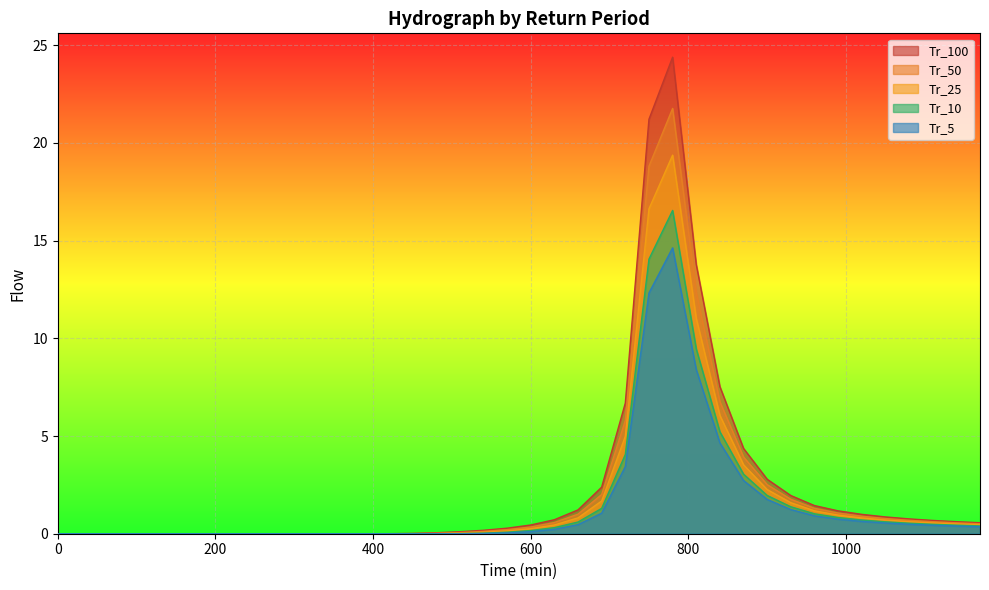

Reading left to right, extract all data points from this chart.

Tr_5: 0=0.0	30=0.0	60=0.0	90=0.0	120=0.0	150=0.0	180=0.0	210=0.0	240=0.0	270=0.0	300=0.0	330=0.0	360=0.0	390=0.0	420=0.0	450=0.0	480=0.0	510=0.0	540=0.0	570=0.0	600=0.1	630=0.2	660=0.5	690=1.1	720=3.4	750=12.3	780=14.6	810=8.4	840=4.6	870=2.7	900=1.8	930=1.2	960=0.9	990=0.7	1020=0.6	1050=0.5	1080=0.5	1110=0.4	1140=0.4	1170=0.4
Tr_10: 0=0.0	30=0.0	60=0.0	90=0.0	120=0.0	150=0.0	180=0.0	210=0.0	240=0.0	270=0.0	300=0.0	330=0.0	360=0.0	390=0.0	420=0.0	450=0.0	480=0.0	510=0.0	540=0.0	570=0.1	600=0.2	630=0.3	660=0.6	690=1.3	720=4.1	750=14.1	780=16.5	810=9.5	840=5.2	870=3.0	900=2.0	930=1.4	960=1.0	990=0.8	1020=0.7	1050=0.6	1080=0.5	1110=0.5	1140=0.4	1170=0.4
Tr_25: 0=0.0	30=0.0	60=0.0	90=0.0	120=0.0	150=0.0	180=0.0	210=0.0	240=0.0	270=0.0	300=0.0	330=0.0	360=0.0	390=0.0	420=0.0	450=0.0	480=0.0	510=0.0	540=0.1	570=0.1	600=0.3	630=0.4	660=0.8	690=1.7	720=5.0	750=16.6	780=19.4	810=11.0	840=6.1	870=3.5	900=2.3	930=1.6	960=1.2	990=1.0	1020=0.8	1050=0.7	1080=0.6	1110=0.6	1140=0.5	1170=0.5
Tr_50: 0=0.0	30=0.0	60=0.0	90=0.0	120=0.0	150=0.0	180=0.0	210=0.0	240=0.0	270=0.0	300=0.0	330=0.0	360=0.0	390=0.0	420=0.0	450=0.0	480=0.0	510=0.1	540=0.1	570=0.2	600=0.3	630=0.6	660=1.0	690=2.0	720=5.8	750=18.8	780=21.8	810=12.3	840=6.8	870=3.9	900=2.5	930=1.8	960=1.3	990=1.1	1020=0.9	1050=0.8	1080=0.7	1110=0.6	1140=0.6	1170=0.5
Tr_100: 0=0.0	30=0.0	60=0.0	90=0.0	120=0.0	150=0.0	180=0.0	210=0.0	240=0.0	270=0.0	300=0.0	330=0.0	360=0.0	390=0.0	420=0.0	450=0.0	480=0.1	510=0.1	540=0.2	570=0.3	600=0.4	630=0.7	660=1.2	690=2.4	720=6.7	750=21.2	780=24.4	810=13.8	840=7.5	870=4.4	900=2.8	930=2.0	960=1.4	990=1.2	1020=1.0	1050=0.9	1080=0.8	1110=0.7	1140=0.6	1170=0.6